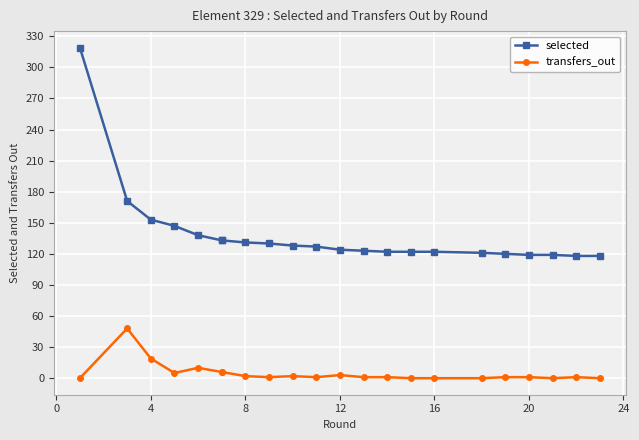

What is the difference between the second highest and second lowest values in the selected series?

53